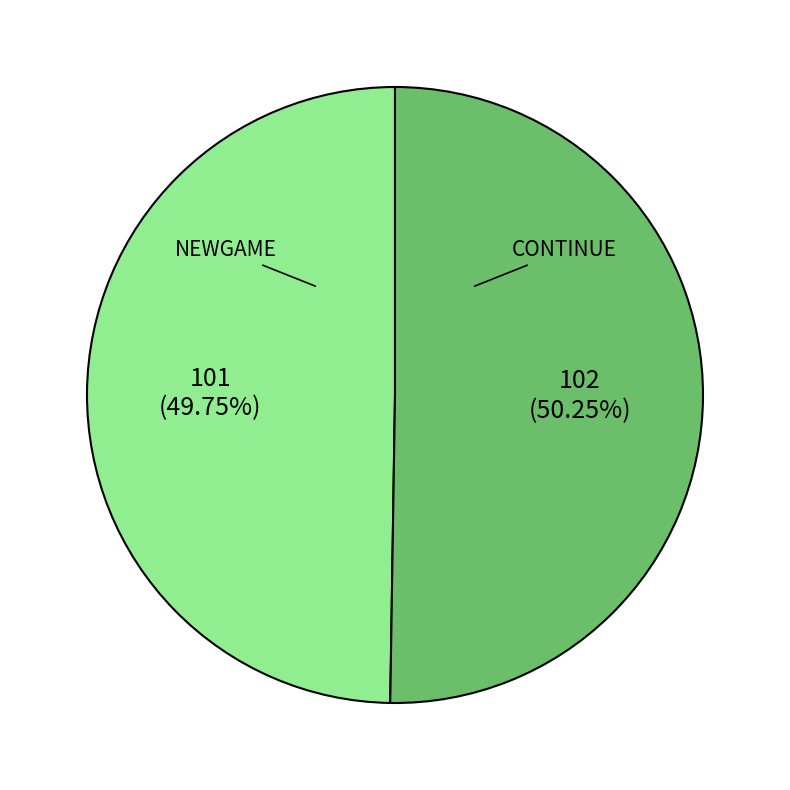

Is there any slice that represents more than half of the pie?

Yes